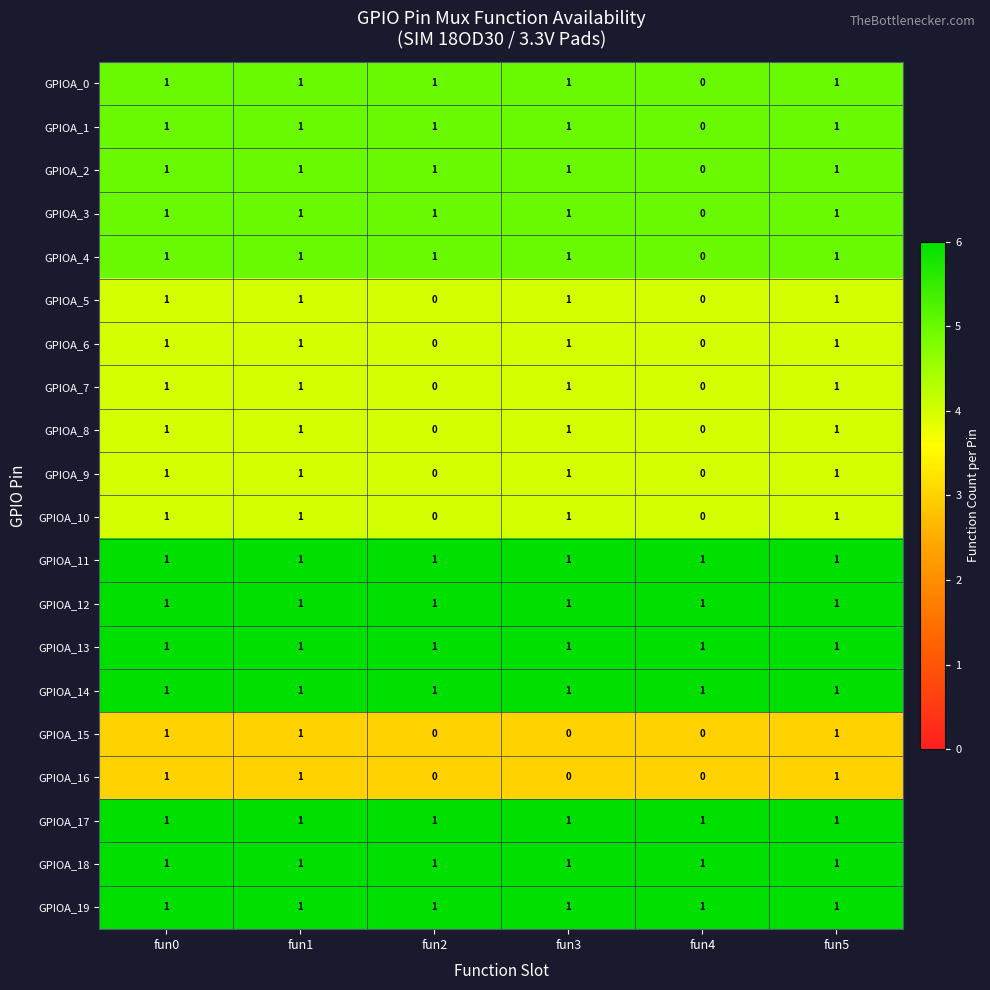

How many GPIOA_3 values are between 1 and 2?

5